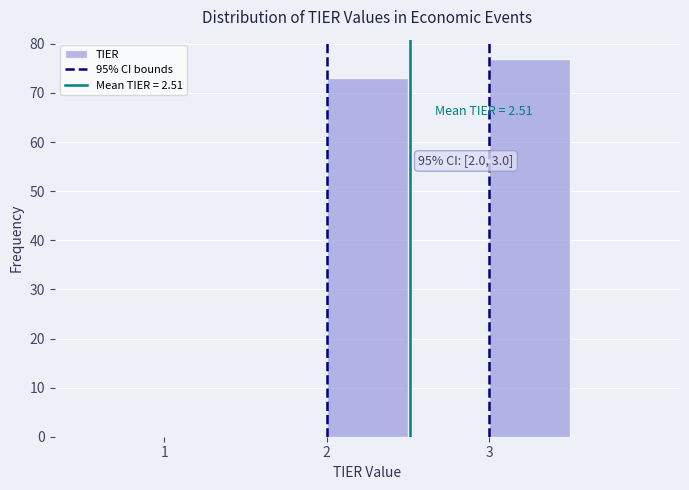

Over which range of the x-axis is the bar tallest?

3.0 to 3.5